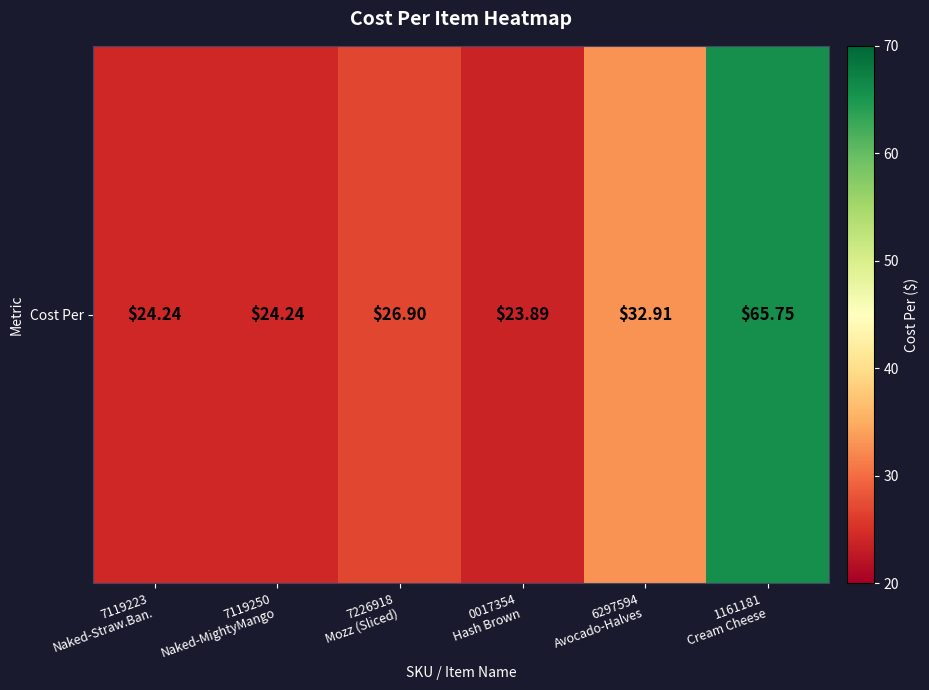

What is the greatest value displayed?

65.8